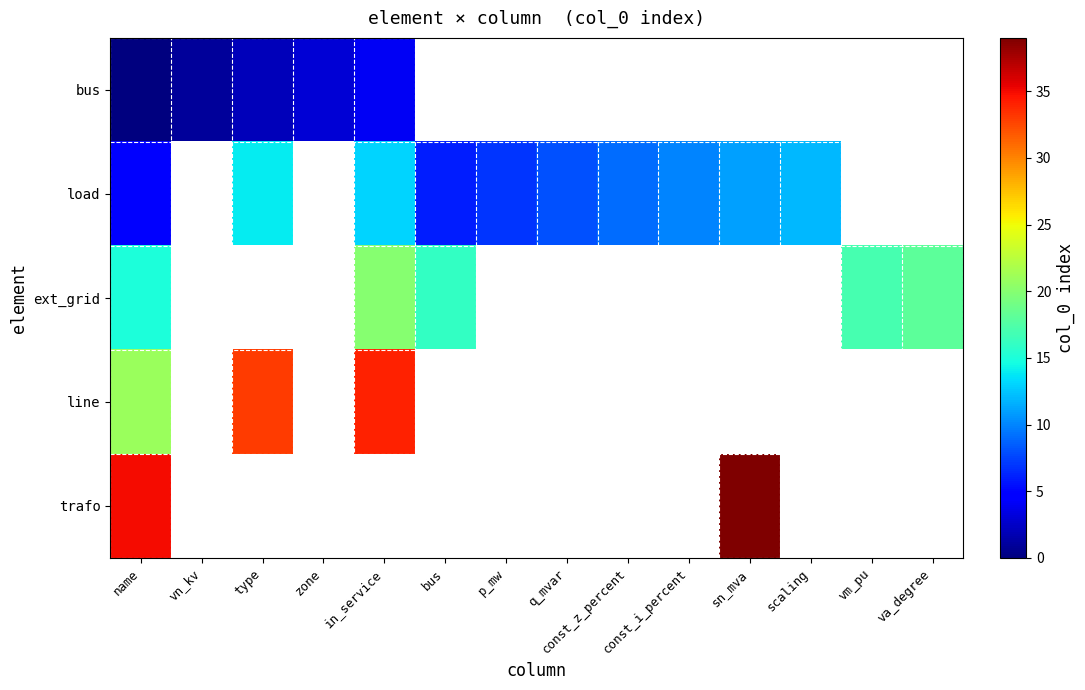

List the series in order of their peak value, highest first.

trafo, line, ext_grid, load, bus